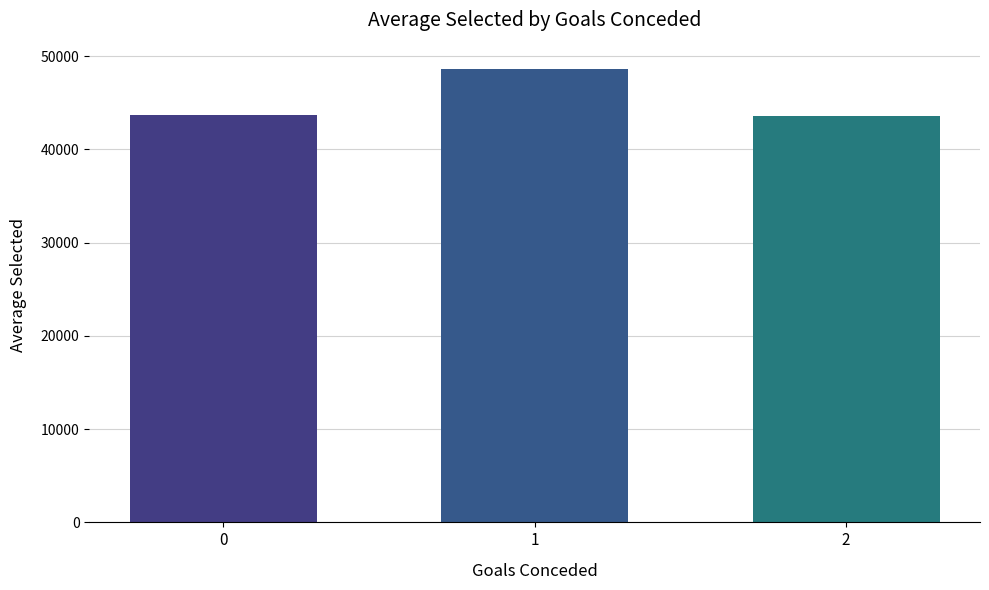

What is the average value?

45300.2